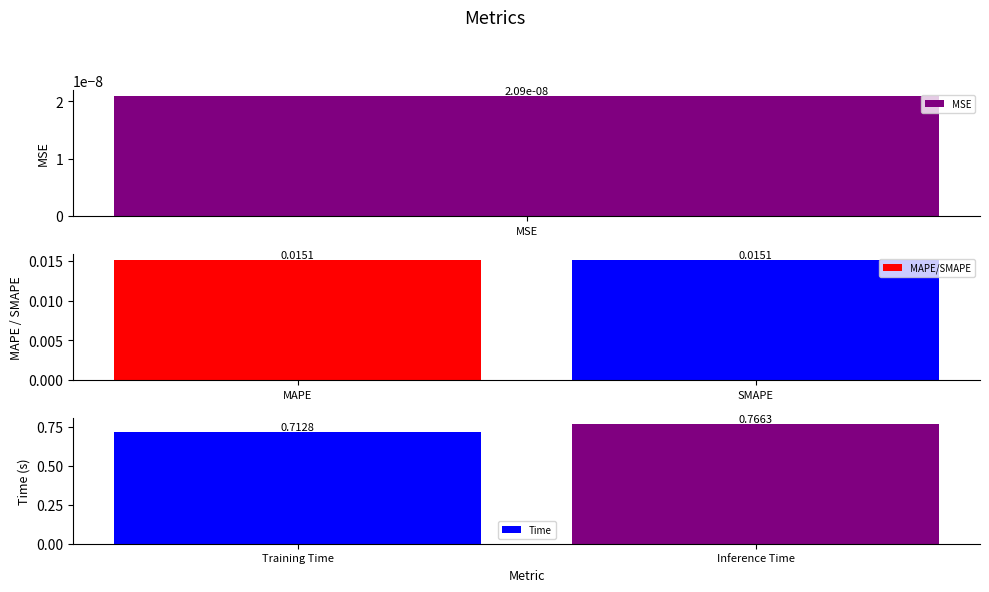

How many groups of bars are there?

2